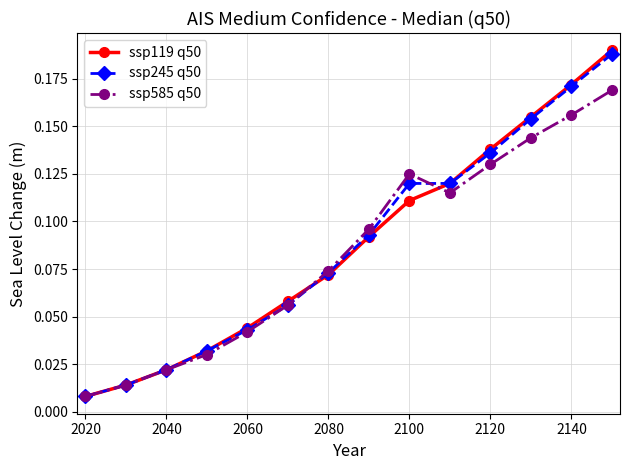

True or false: ssp585 q50 has more than 1 interior local peaks.

False